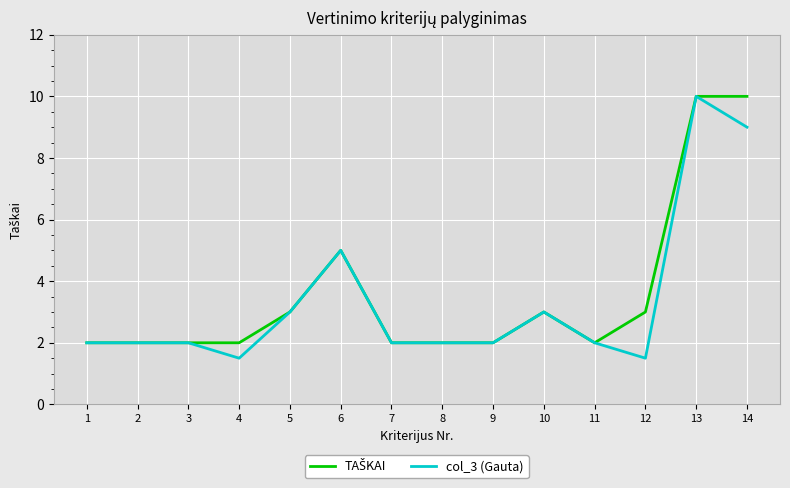

What is the difference between the second highest and minimum values in the col_3 (Gauta) series?

7.5